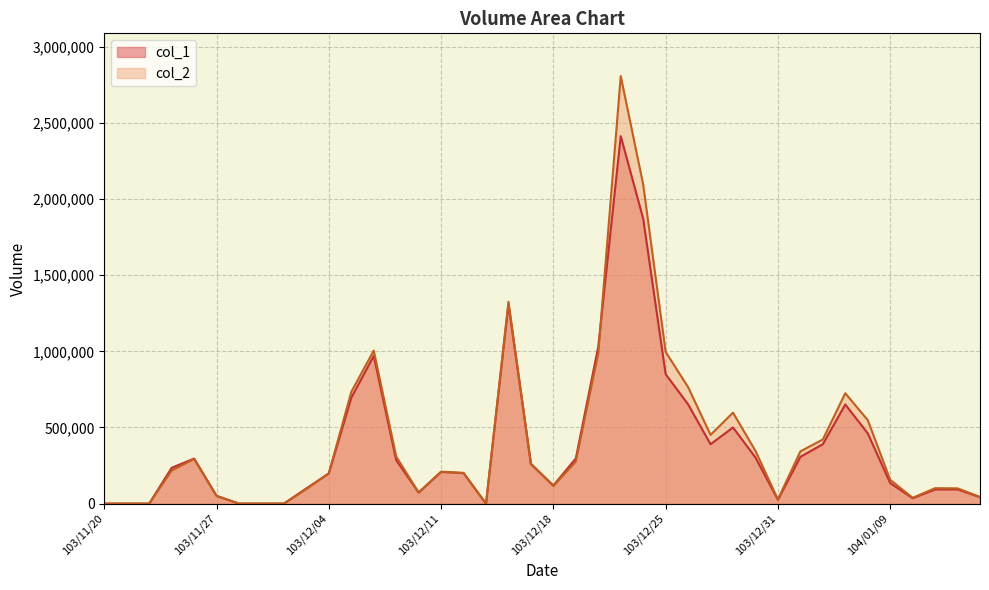

True or false: col_2 has a value of 156540 at 104/01/09.

True